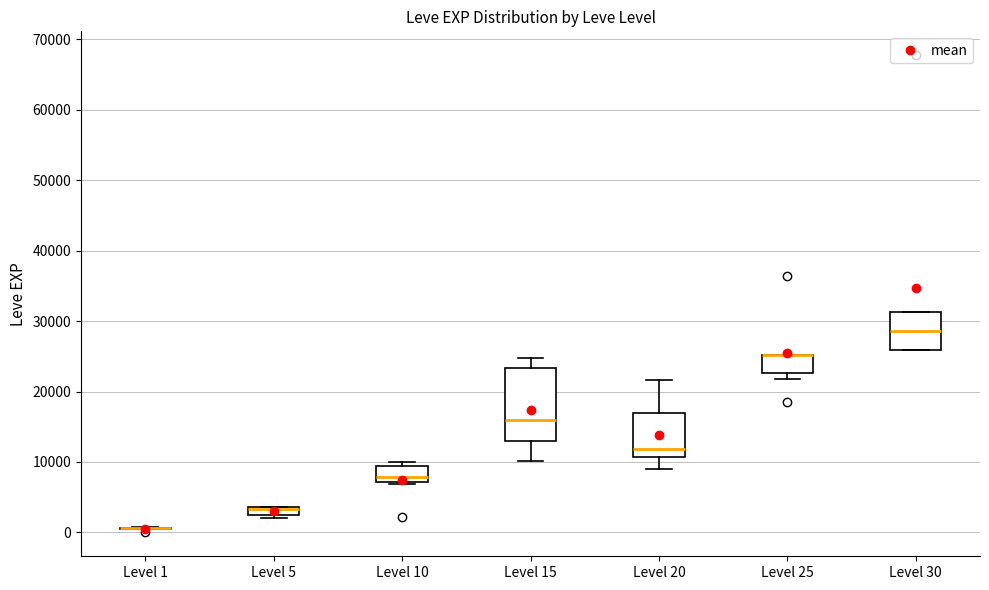

Where is the upper edge of the box for Level 5 on the y-axis? The values are not printed on the chart, so give them approximately, as read against the axis.

4000